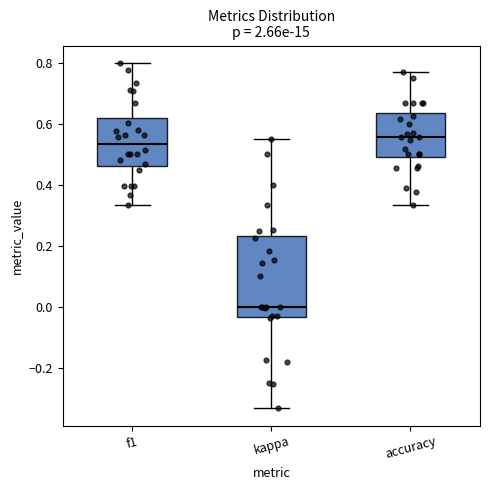

Which box's median line is the highest?

accuracy